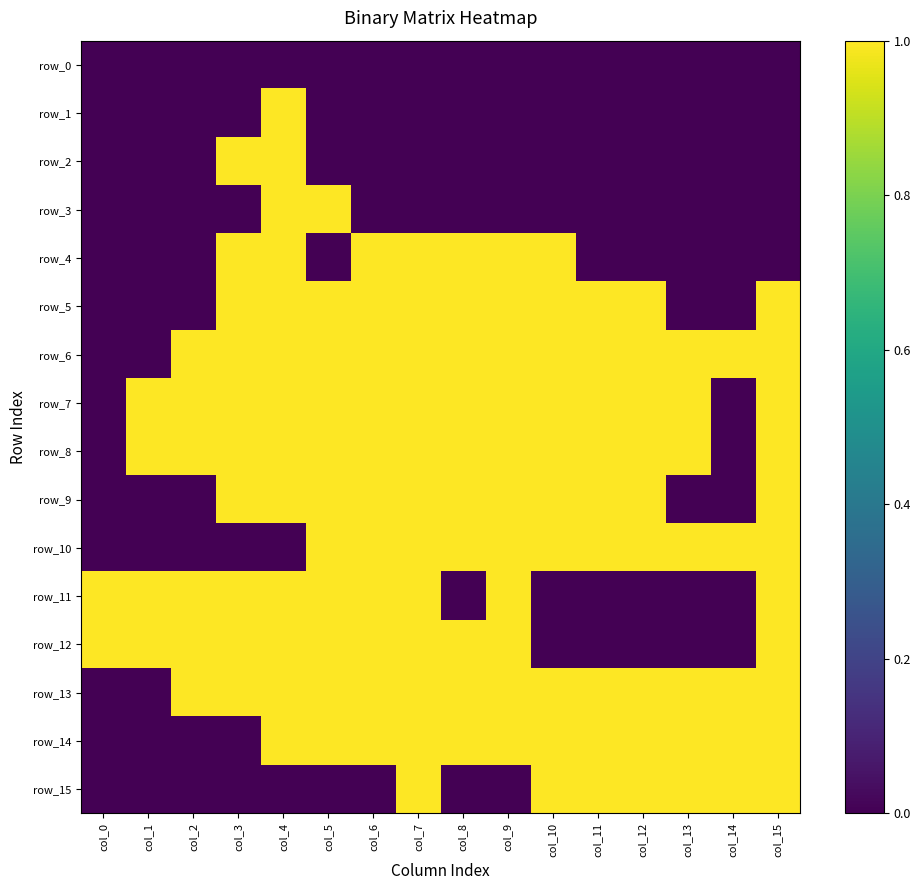

Count the row_11 values in the range 0 to 1.

16